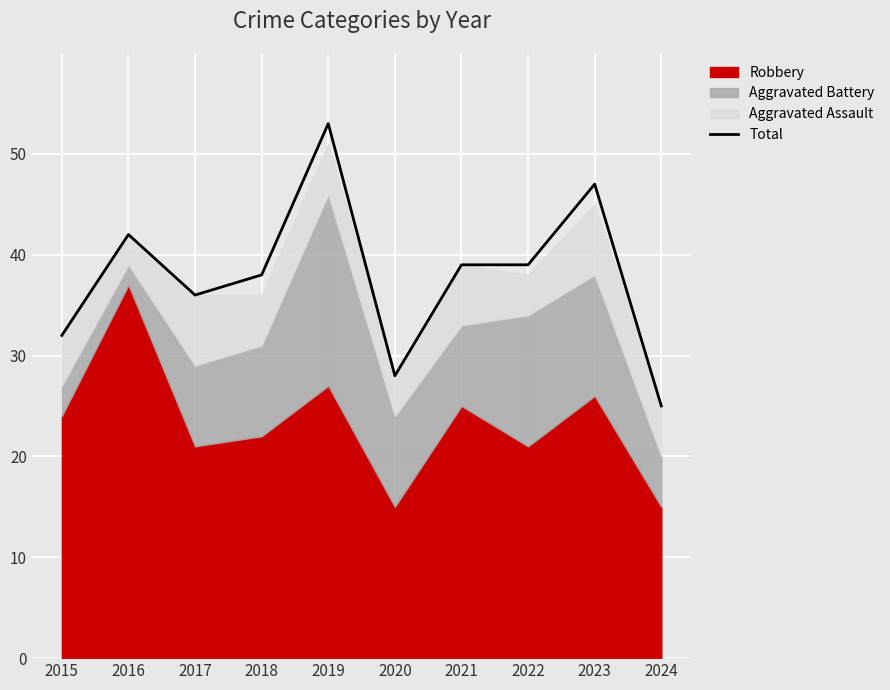

How many lines are shown in the chart?

1